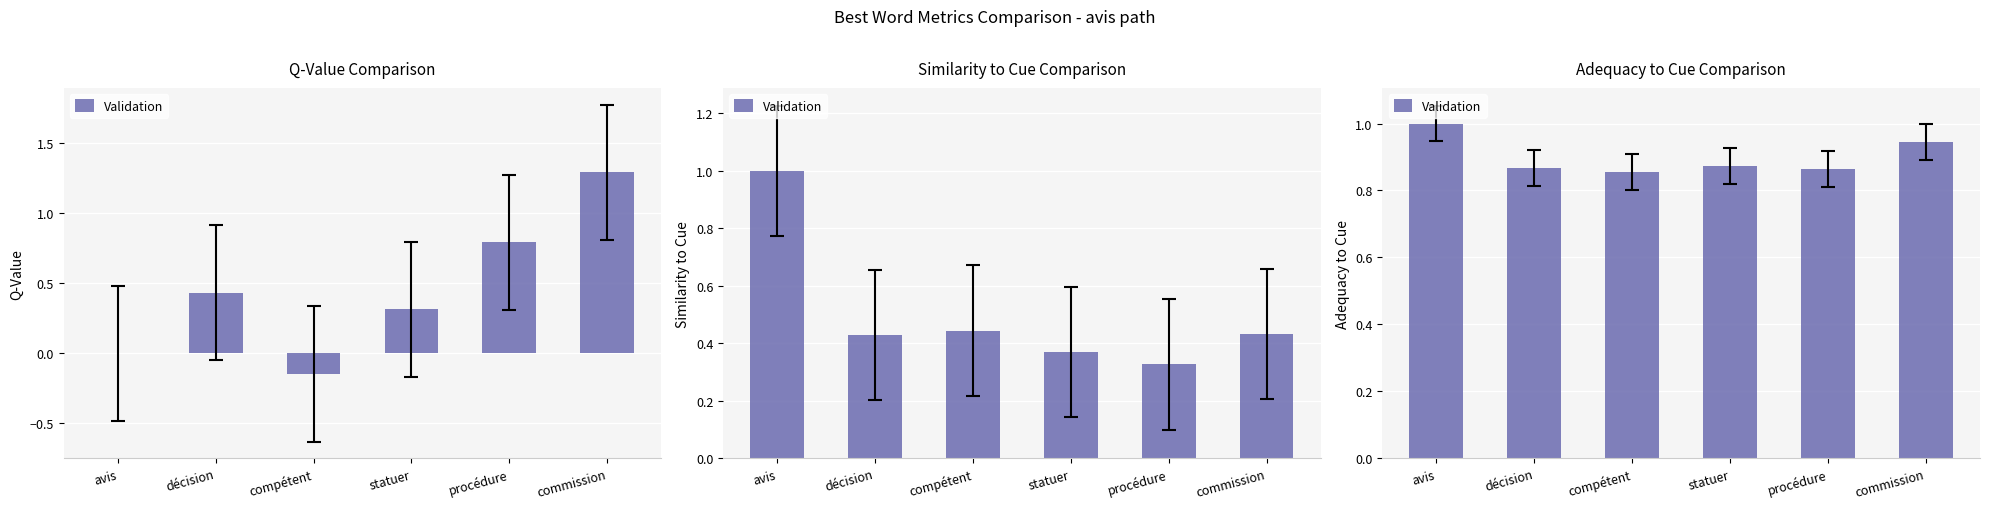

What is the label of the 2nd bar from the right?

procédure